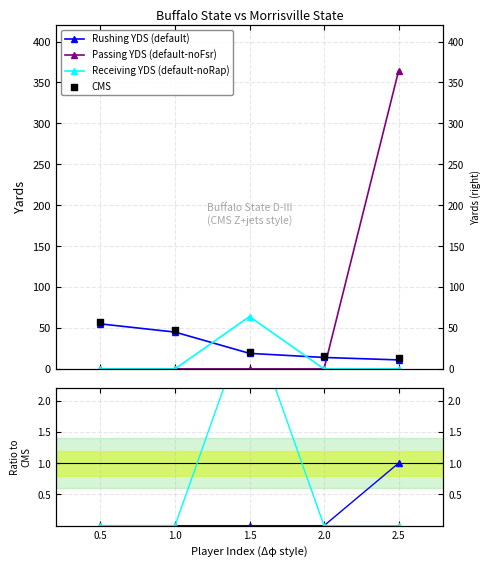

Which series reaches the maximum Y coordinate?

Passing YDS (default-noFsr)